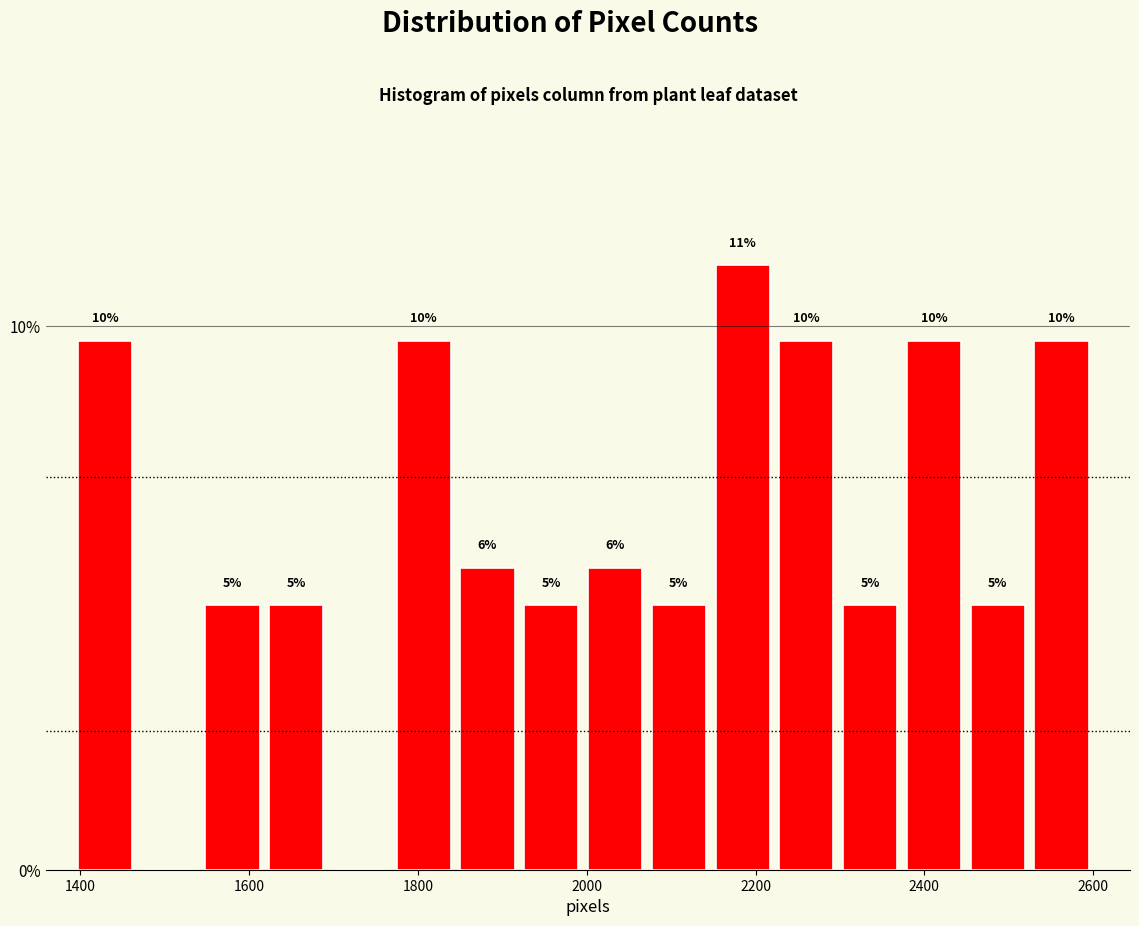

Read against the x-axis, roughly where is the centre of the tallest bar?

2180